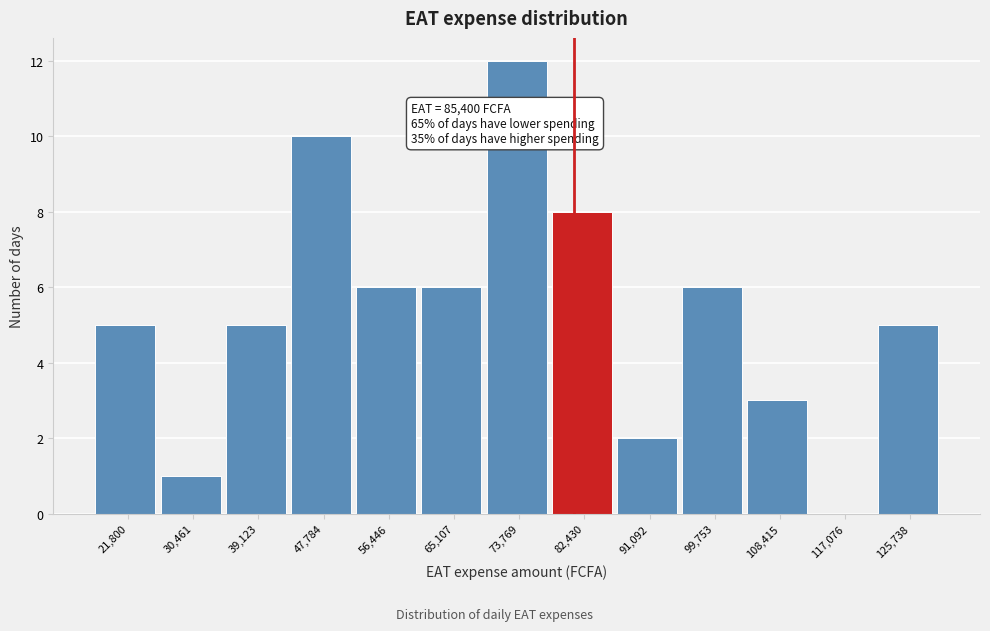

Reading right to left, what are all the values shown in this chart?

125,738=5	117,076=0	108,415=3	99,753=6	91,092=2	82,430=8	73,769=12	65,107=6	56,446=6	47,784=10	39,123=5	30,461=1	21,800=5